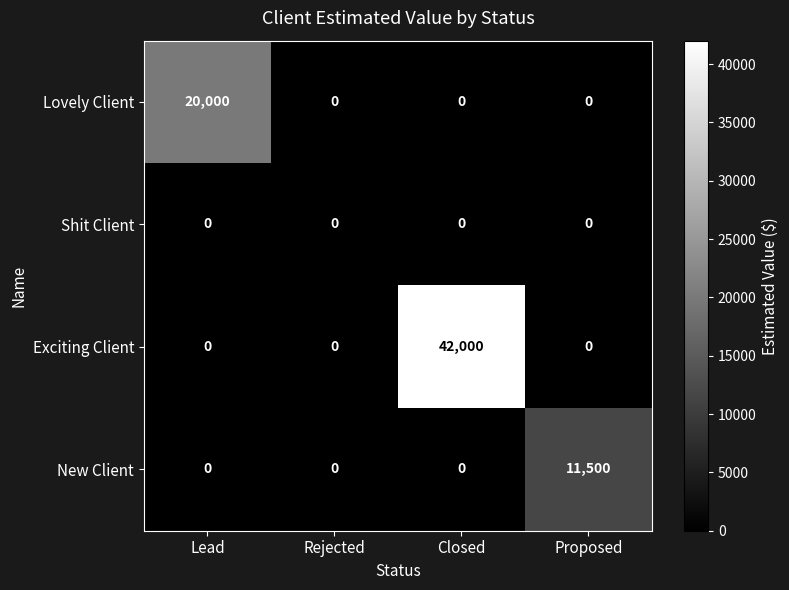

The New Client series shows 0 at Closed. True or false?

True